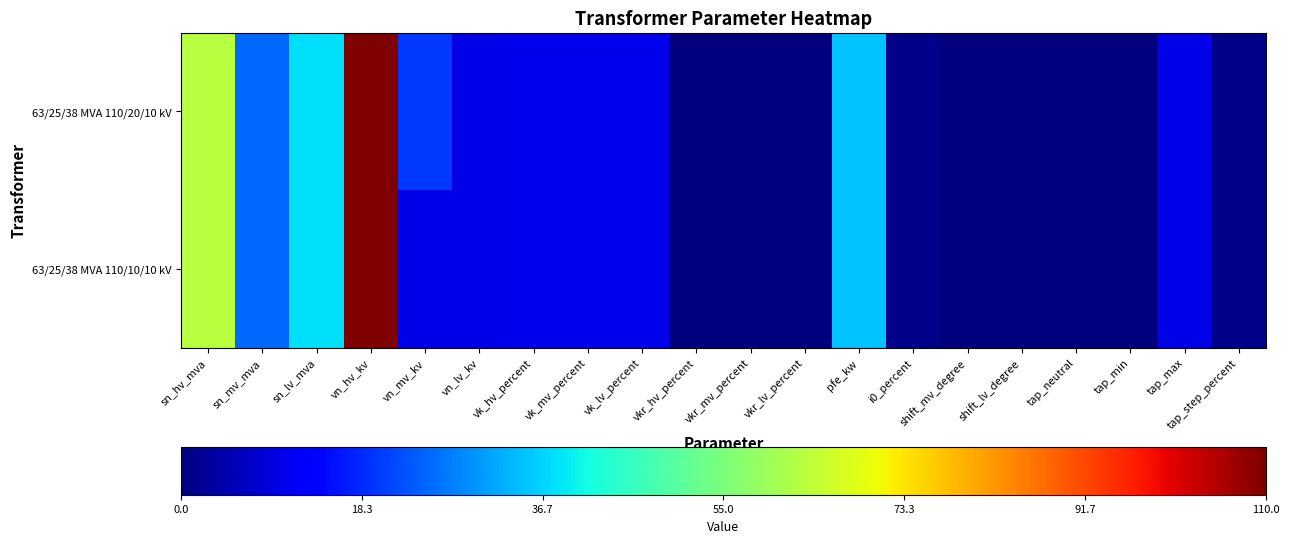

At which category is the sum across all series the highest?

vn_hv_kv